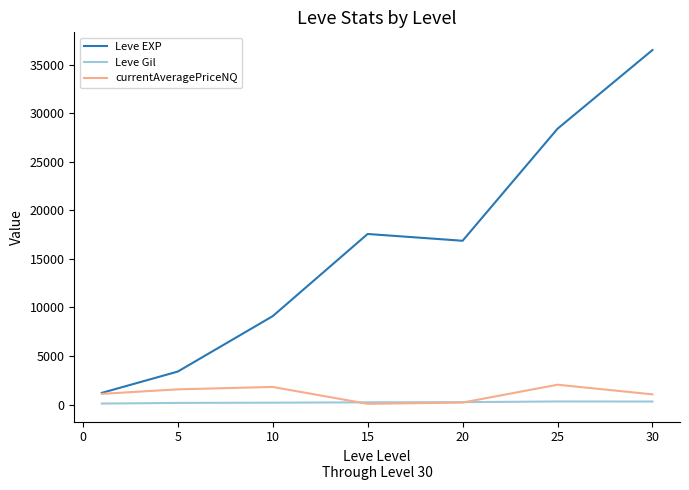

Which series has the widest spread of values?

Leve EXP